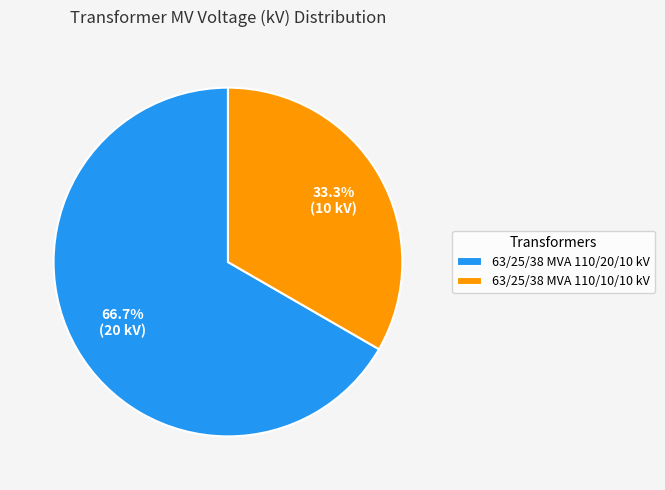

True or false: 63/25/38 MVA 110/10/10 kV accounts for 42% of the total.

False